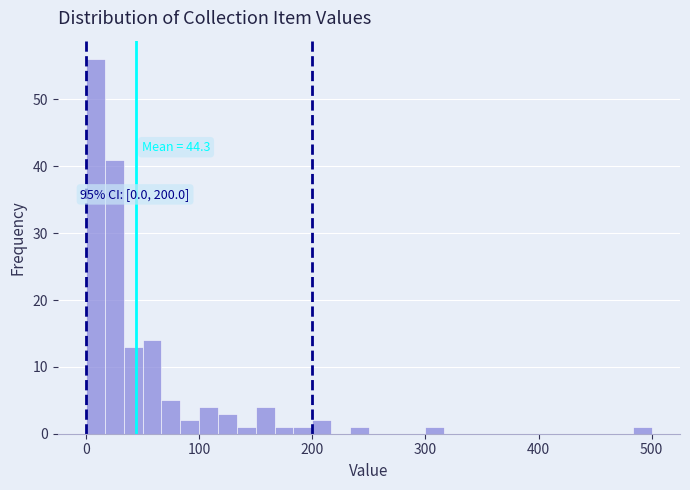

Around what value on the x-axis is the tallest bar? Give the approximate position of its centre, as read against the axis.

10